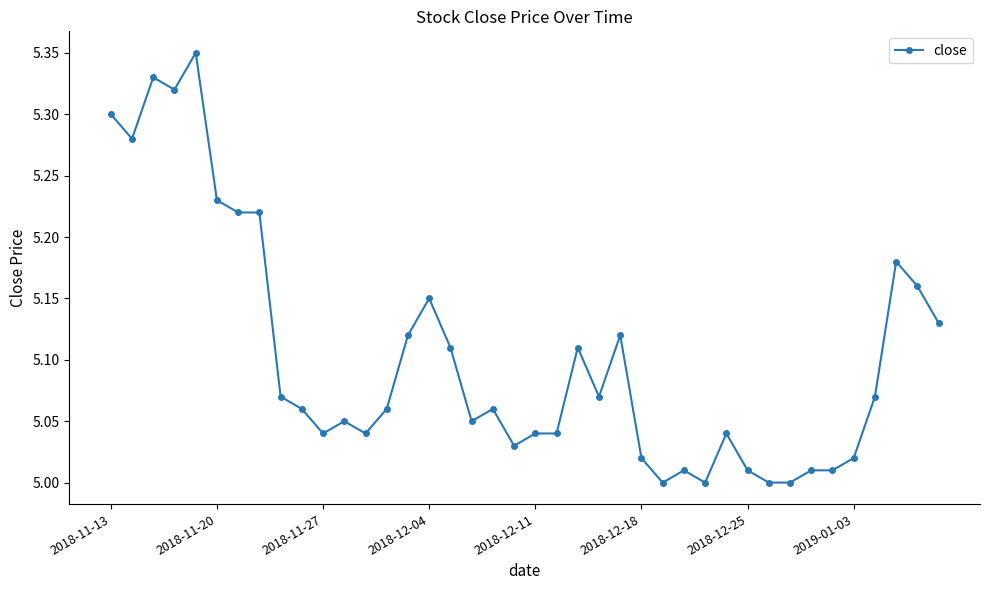

Count the number of data series in this chart.

1